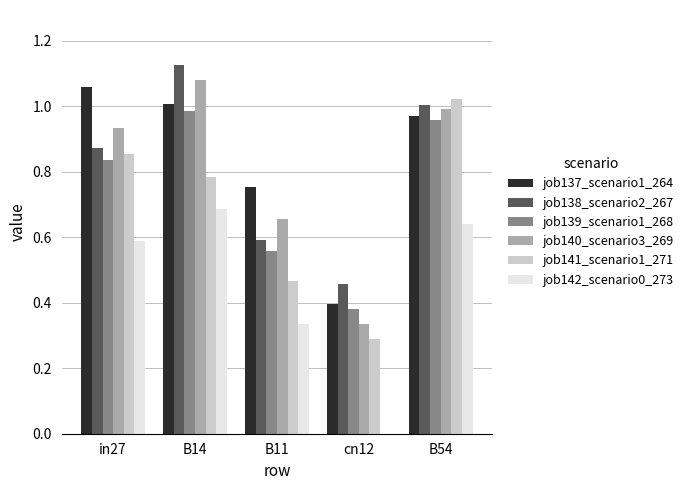

Are the bars grouped side by side (vs. stacked)?

Yes